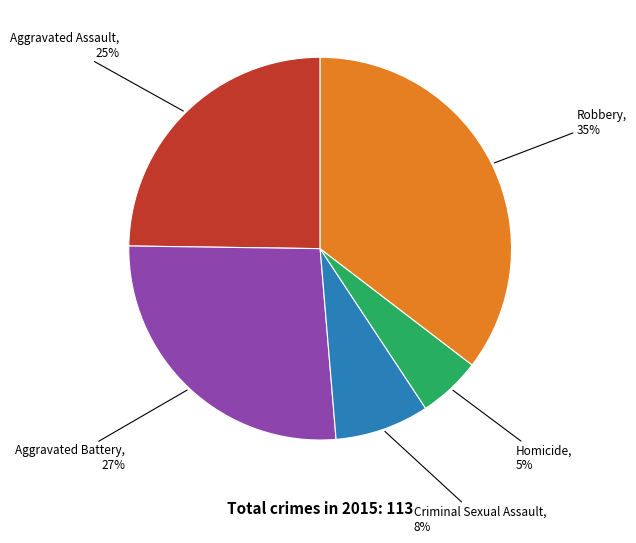

Does any single category account for the majority?

No